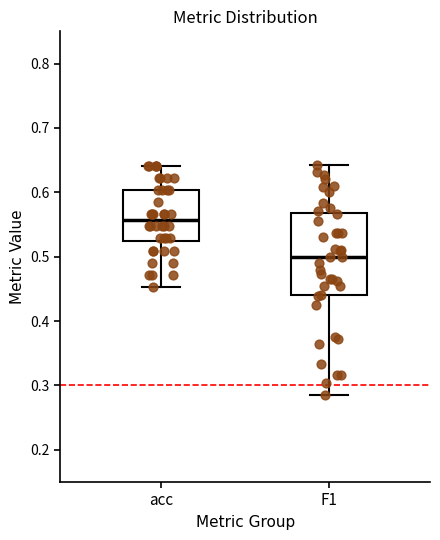

Which box has the lowest median line?

F1